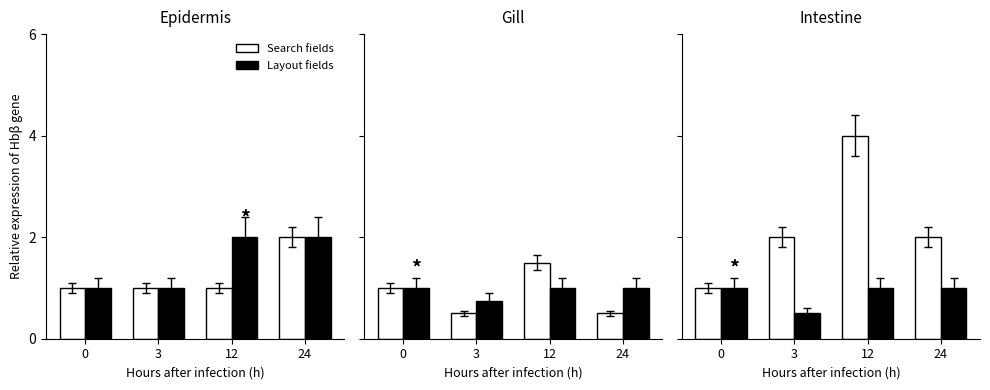

Is the value of Layout fields at 24 greater than the value of Search fields at 12?

No